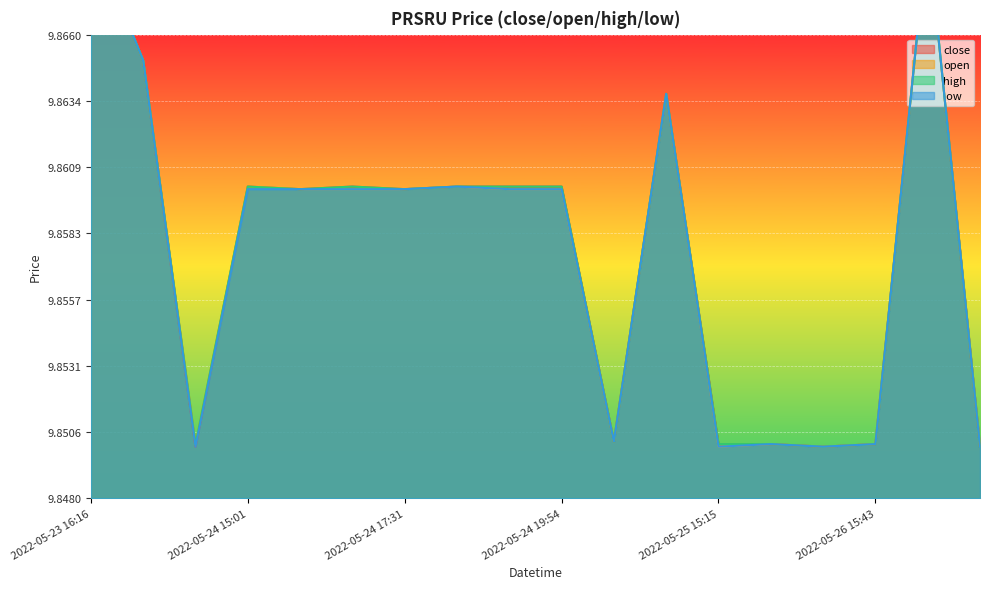

How many interior local peaks does the low series have?

4